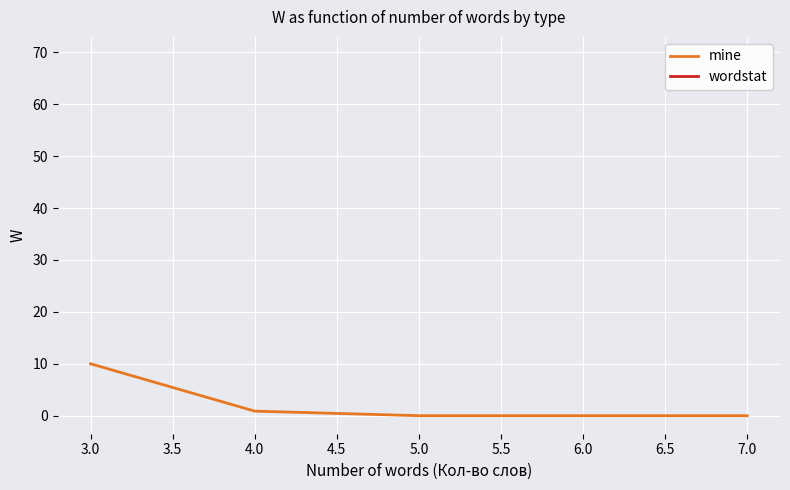

The value of mine at 6.0 is 0.0. True or false?

True